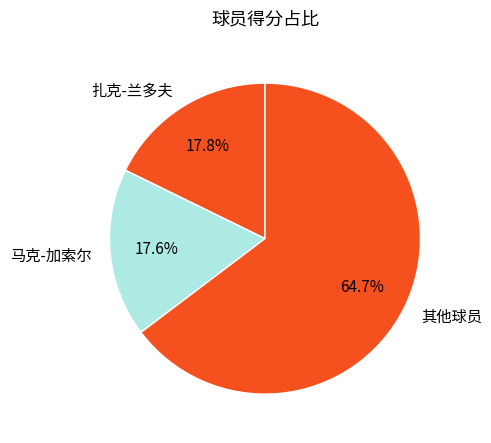

Is there any slice that represents more than half of the pie?

Yes